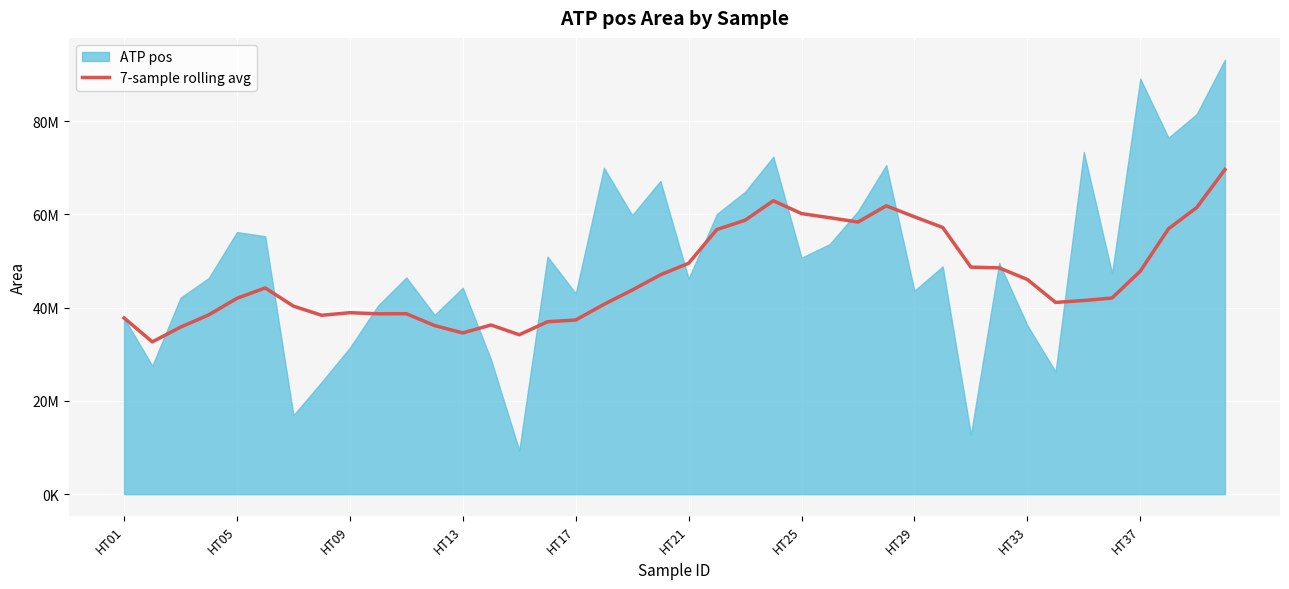

How many points are lower than both their immediate neighbors (excluding endpoints)?

7